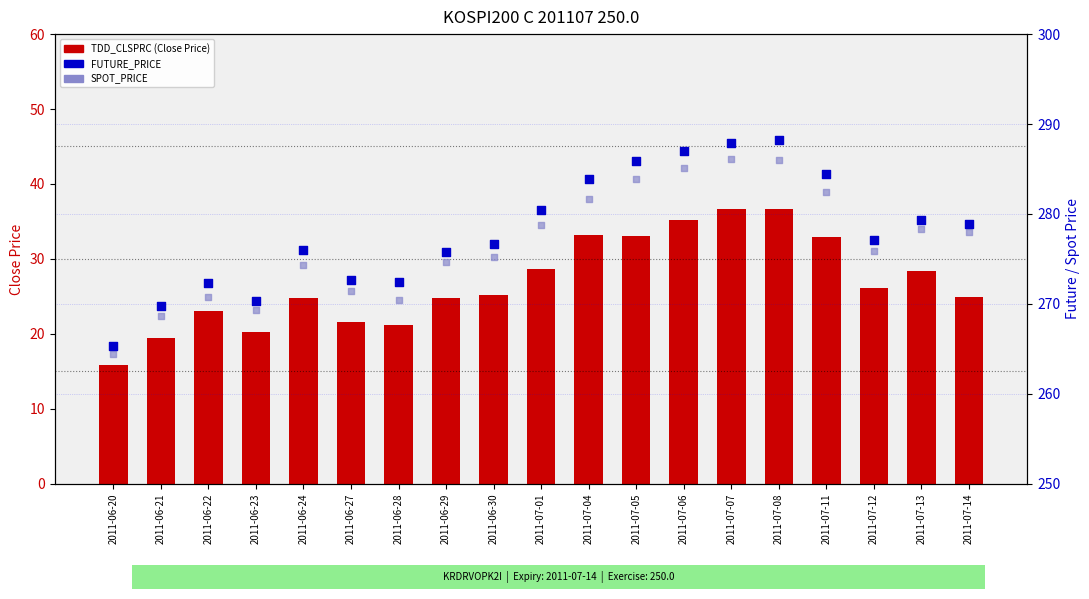

Is the value of TDD_CLSPRC (Close Price) at 2011-07-06 greater than the value of FUTURE_PRICE at 2011-06-21?

No